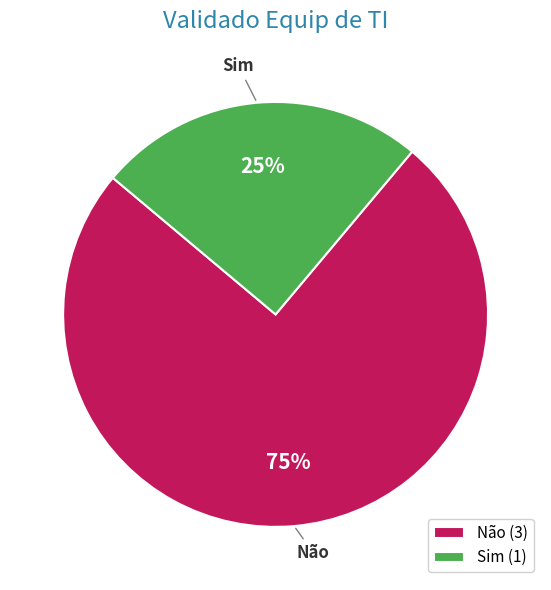

To the nearest percent, what percentage of the pie is Sim?

25%